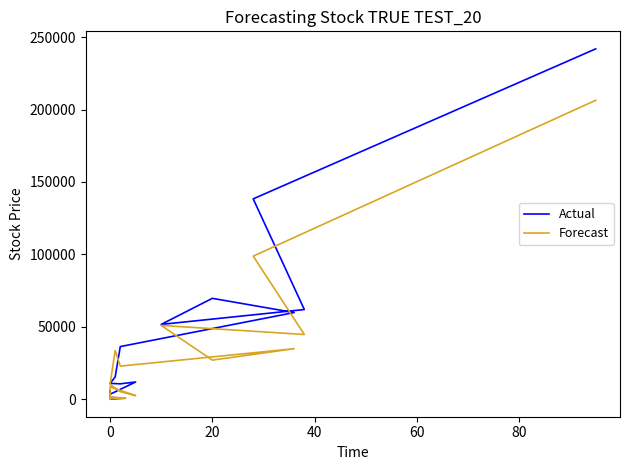

The Forecast series shows 202 at 0. True or false?

False